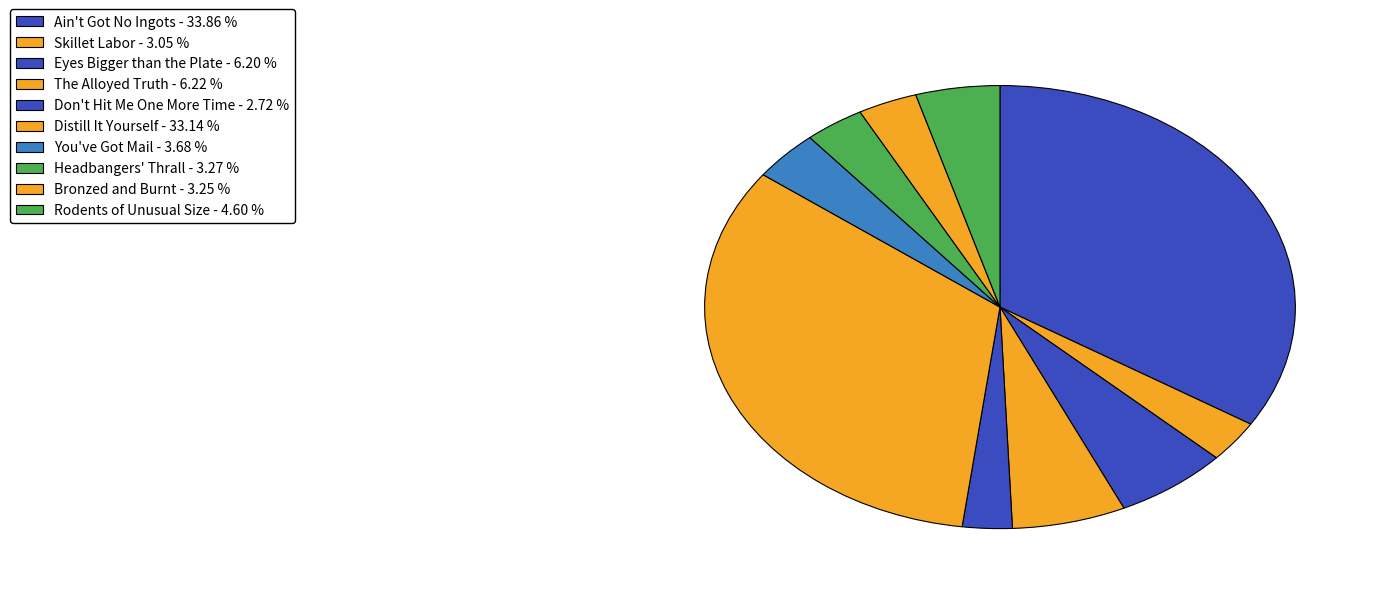

How many slices are in this pie chart?

10